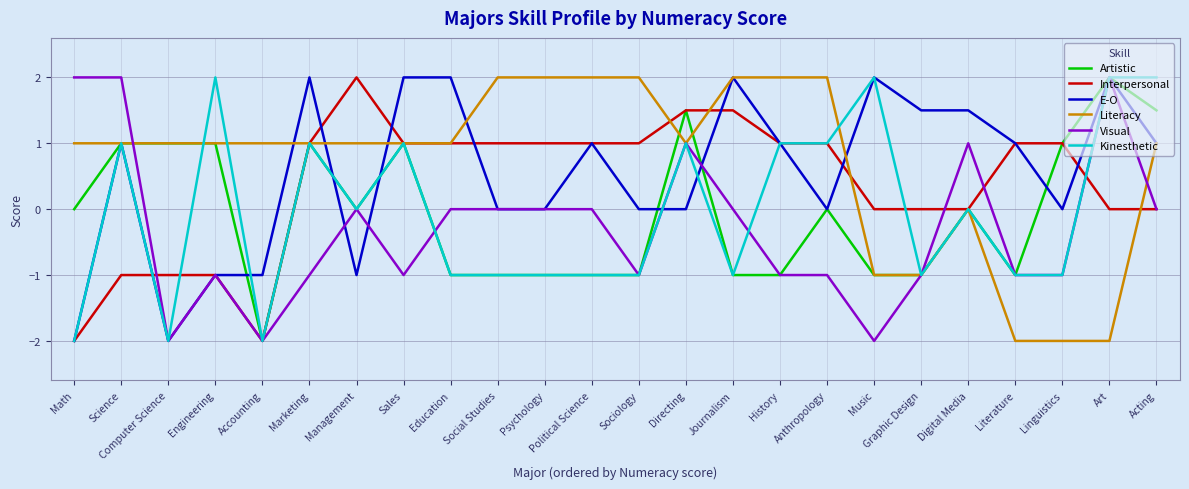

What position from the right is History?

9